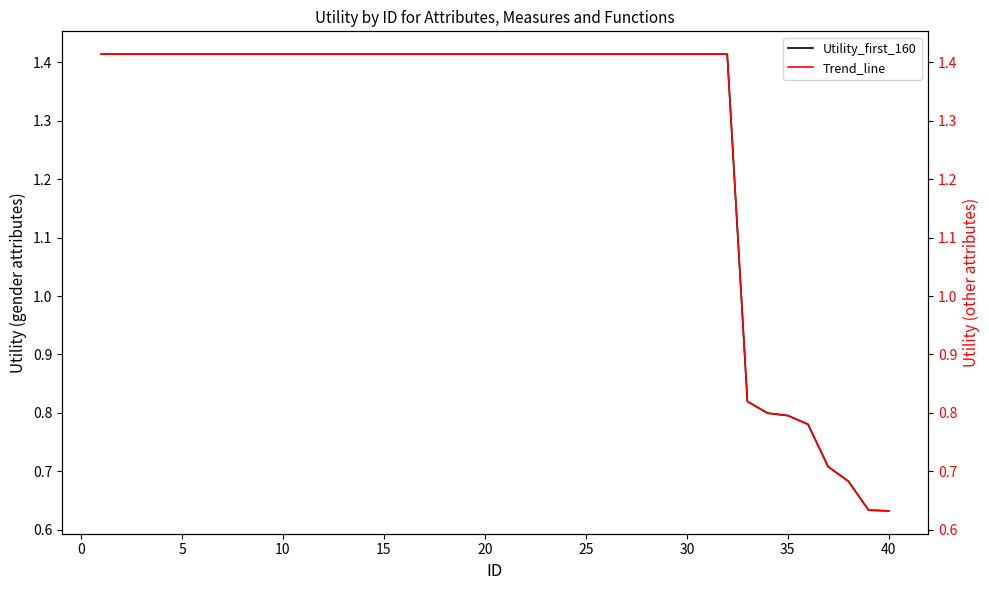

What is the smallest value displayed?

0.6